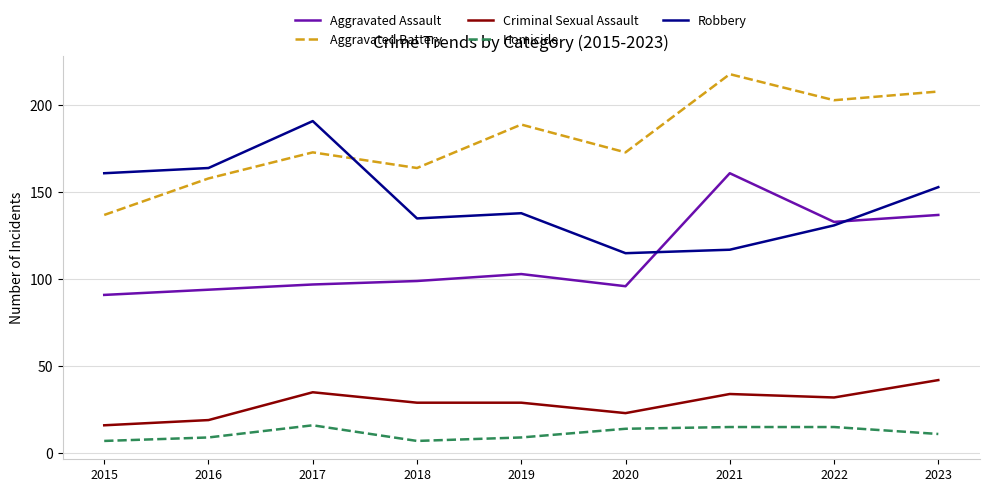

True or false: Homicide and Aggravated Battery intersect in this chart.

False